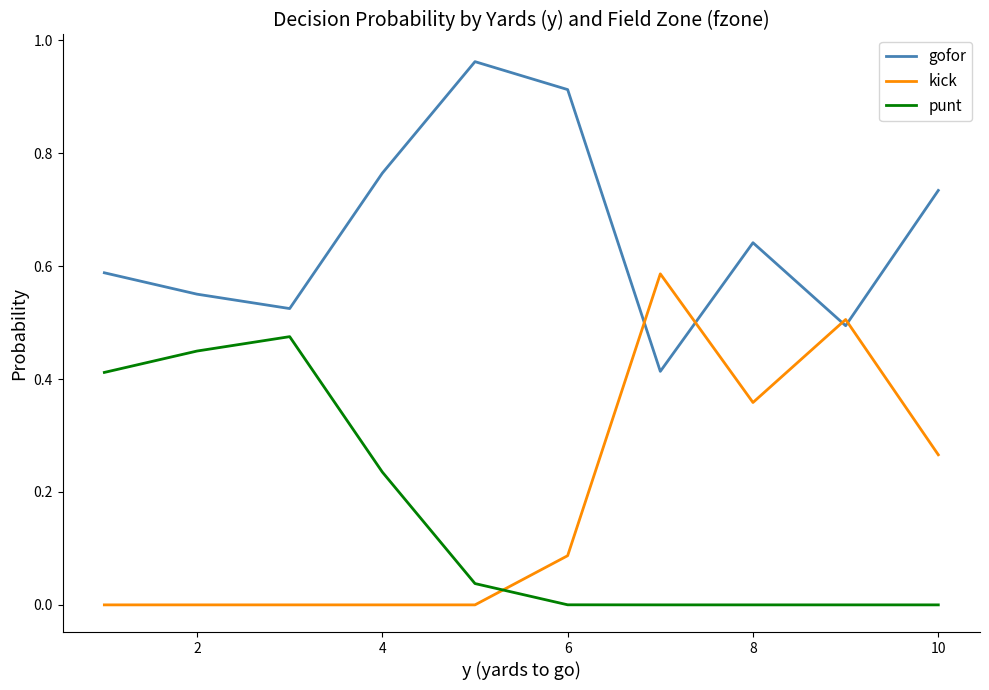

True or false: gofor and punt cross at least once.

False